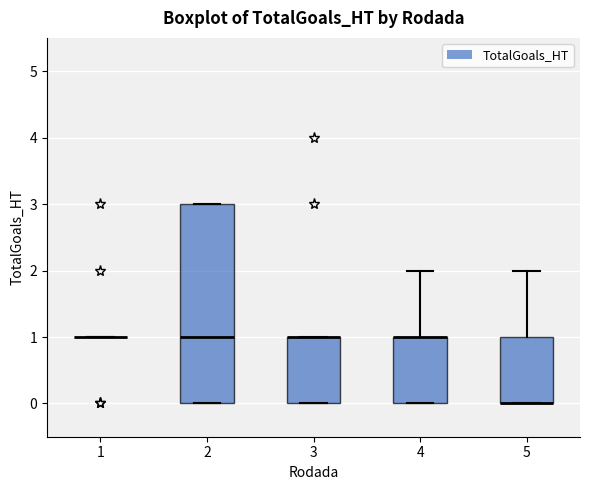

Reading left to right, transcribe this box plot: for each box, give where its median line is, the range the box spans, and where its two whiskers end, as read against the y-axis. The values are not printed on the chart, so give them approximately, as read against the axis.

1: box collapsed to a line at 1, whiskers 1 to 1
2: median 1, box 0 to 3, whiskers 0 to 3
3: median 1 (drawn on the box's upper edge), box 0 to 1, whiskers 0 to 1
4: median 1 (drawn on the box's upper edge), box 0 to 1, whiskers 0 to 2
5: median 0 (drawn on the box's lower edge), box 0 to 1, whiskers 0 to 2